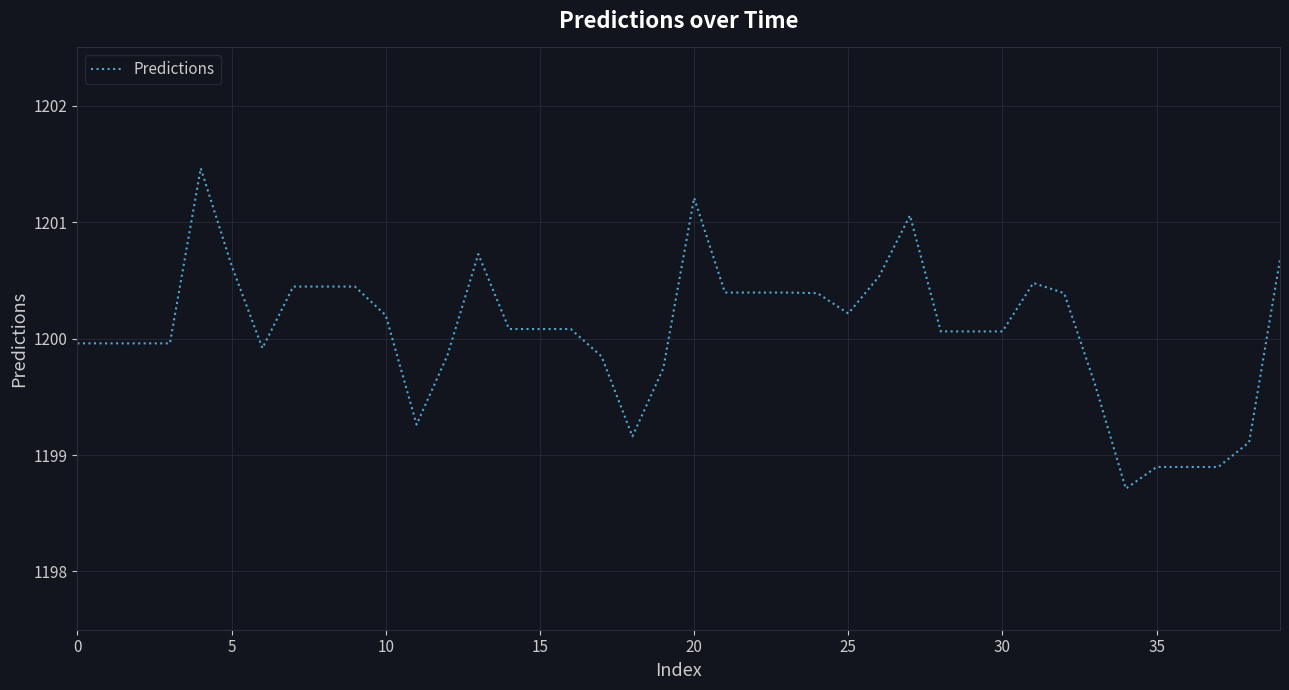

What is the greatest value displayed?

1201.5